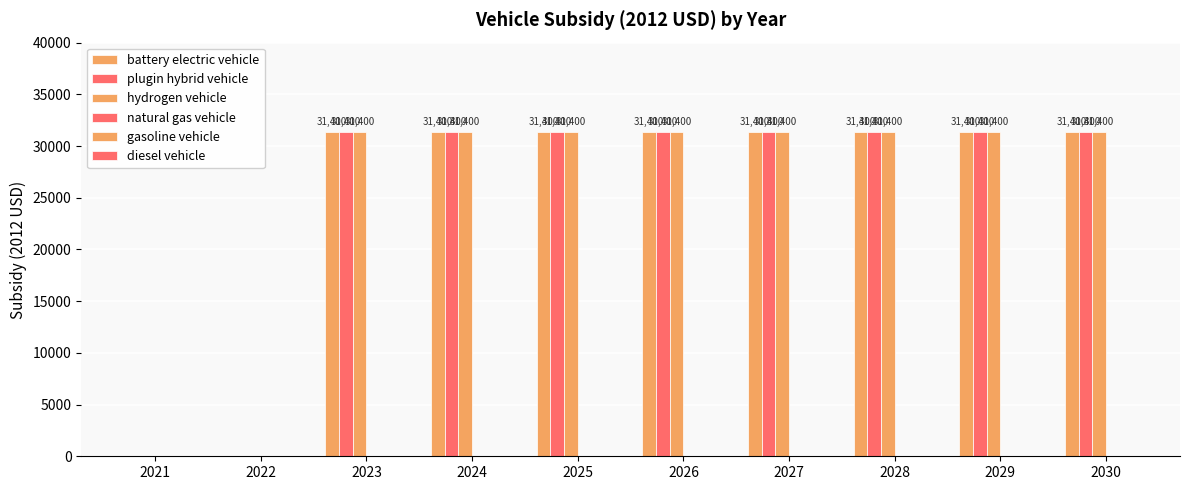

Reading left to right, list all the values displayed in this chart.

battery electric vehicle: 0	0	31400	31400	31400	31400	31400	31400	31400	31400
plugin hybrid vehicle: 0	0	31400	31400	31400	31400	31400	31400	31400	31400
hydrogen vehicle: 0	0	31400	31400	31400	31400	31400	31400	31400	31400
natural gas vehicle: 0	0	0	0	0	0	0	0	0	0
gasoline vehicle: 0	0	0	0	0	0	0	0	0	0
diesel vehicle: 0	0	0	0	0	0	0	0	0	0